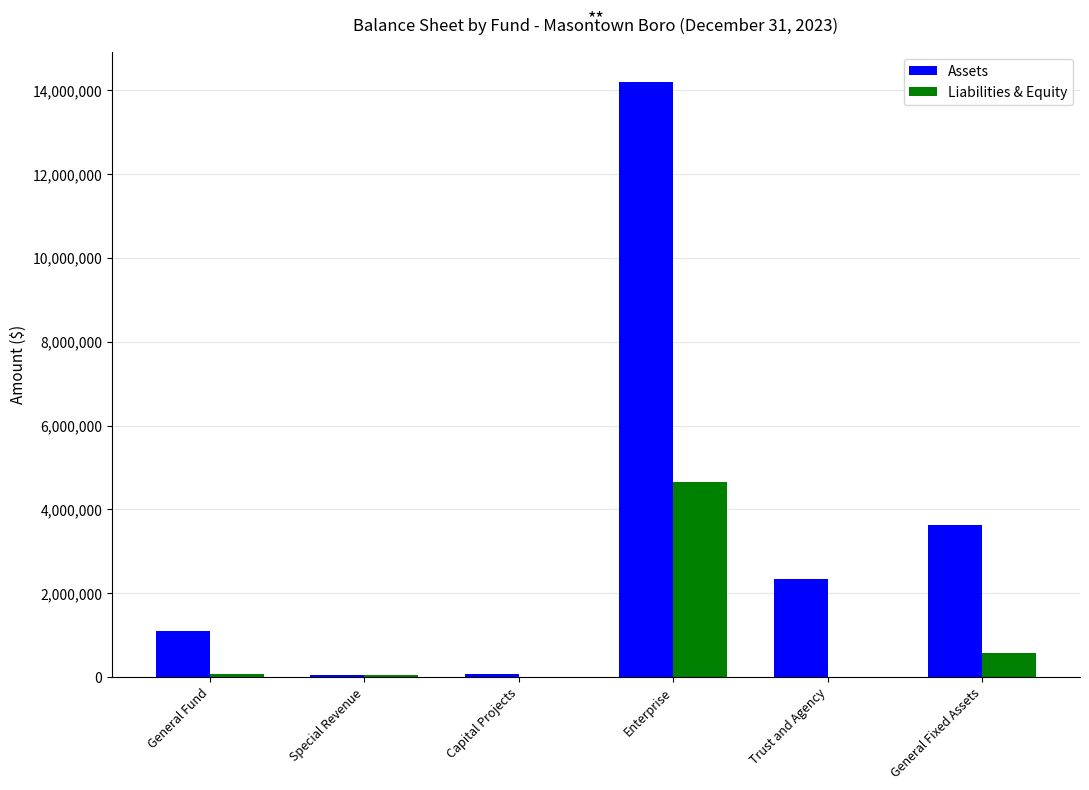

Between Special Revenue and Trust and Agency, which series saw the biggest shift?

Assets